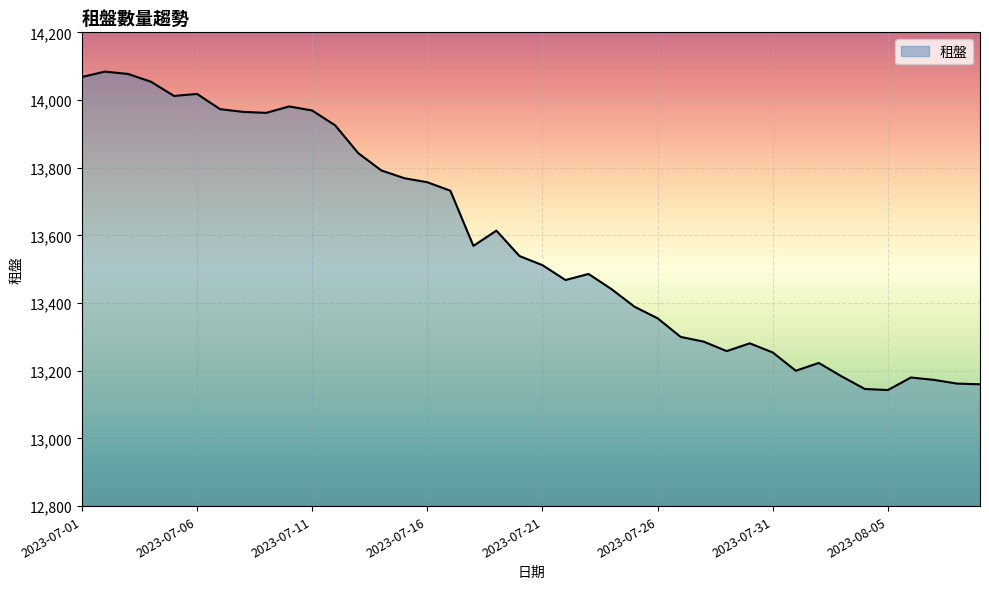

What is the minimum value shown in the chart?

13143